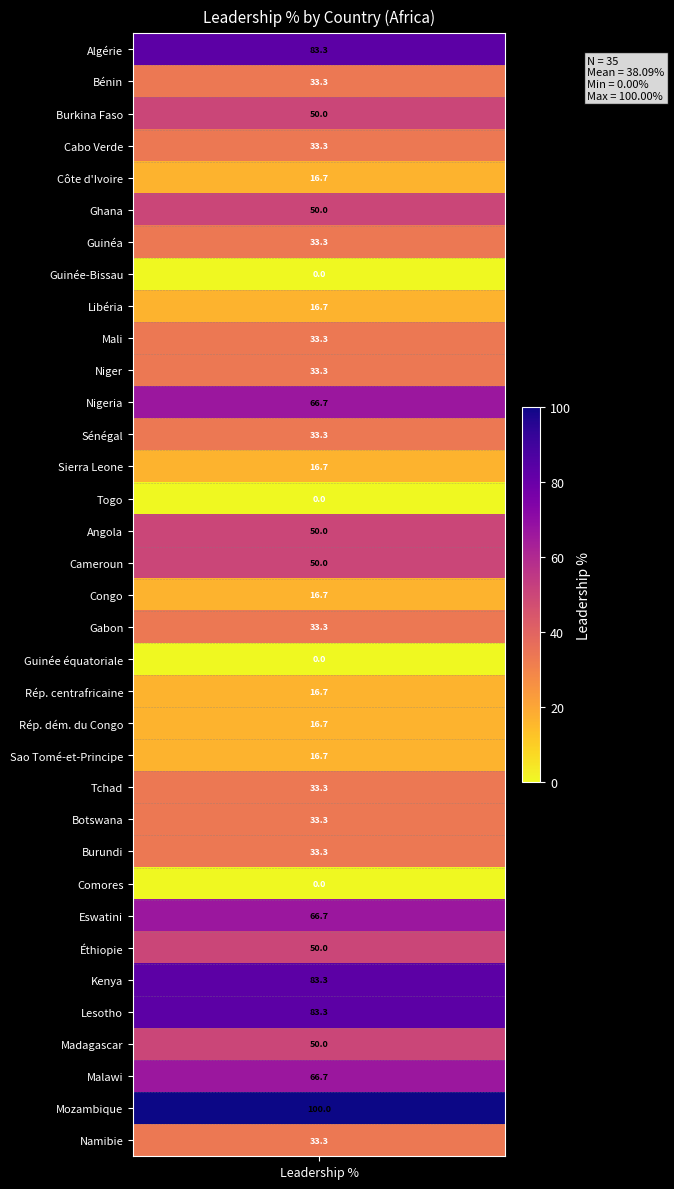

Between 28 and 13, which is larger?

28